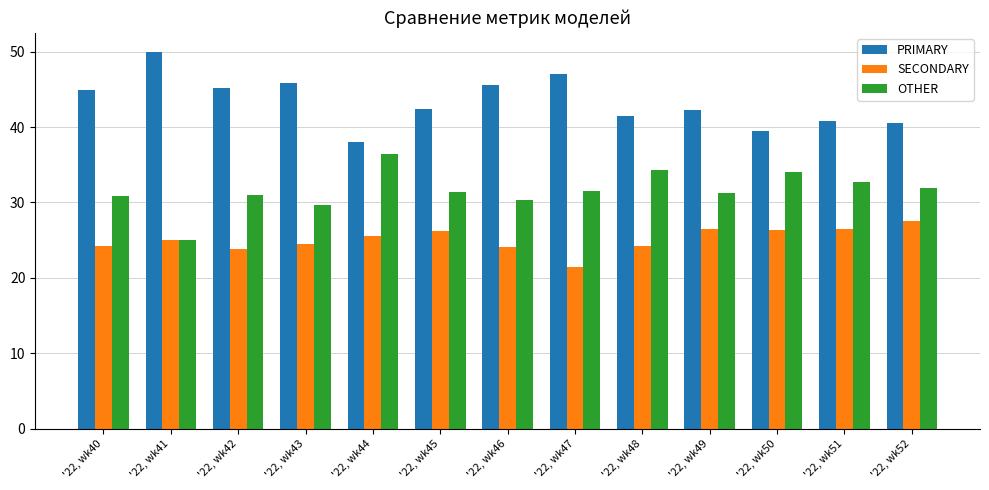

What is the lowest value of the PRIMARY series?

38.0